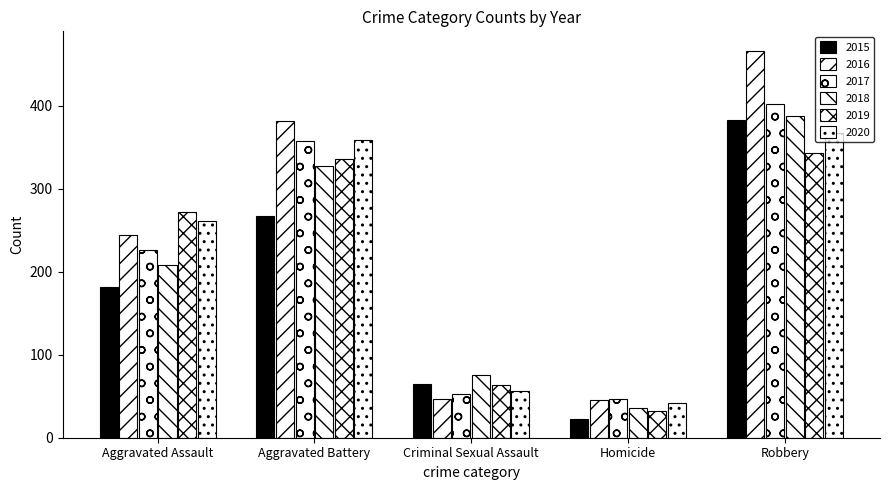

What is the value of the 2019 bar at the 4th from the left?

32